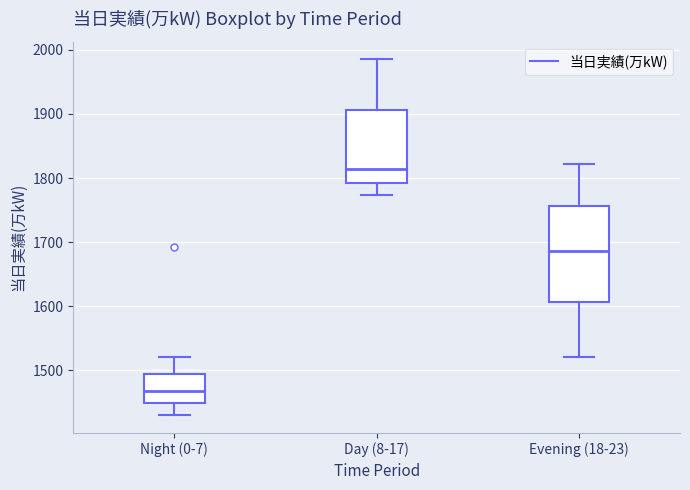

Which box has the lowest median line?

Night (0-7)